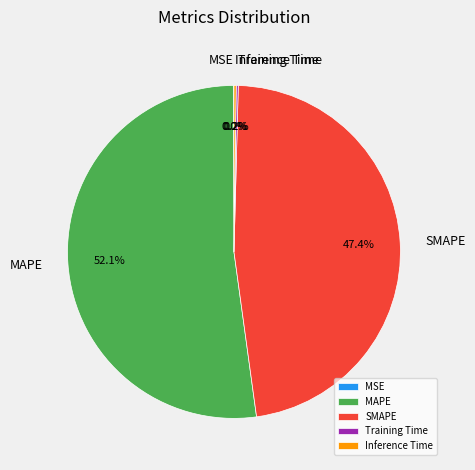

To the nearest percent, what is the average slice percentage?

20%